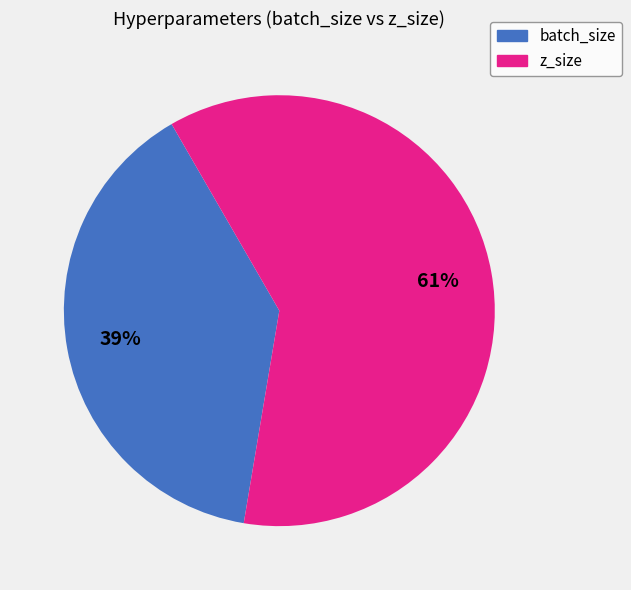

Is there any slice that represents more than half of the pie?

Yes